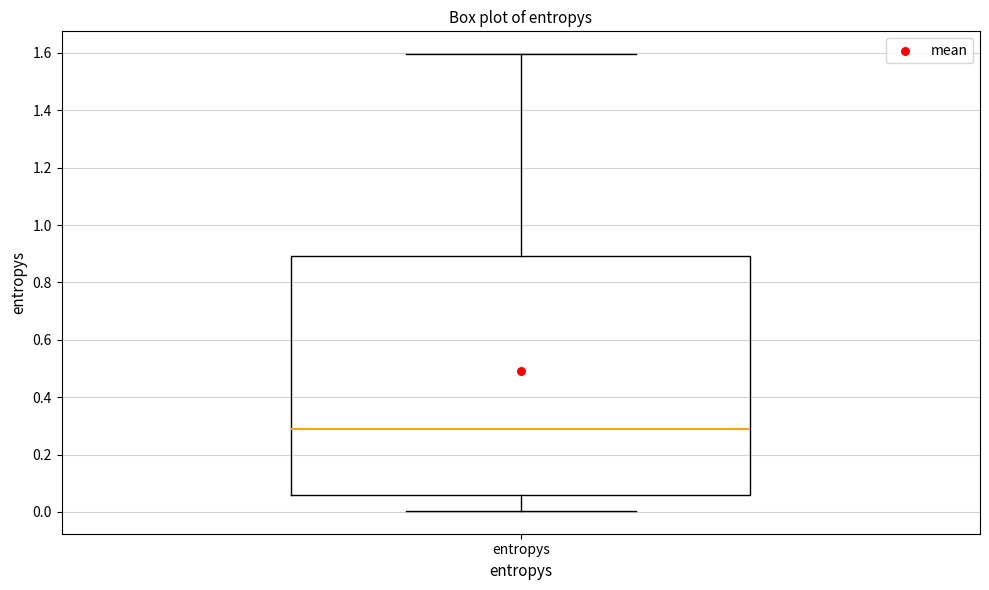

Where does the upper whisker of the box for entropys end on the y-axis? The values are not printed on the chart, so give them approximately, as read against the axis.

1.60